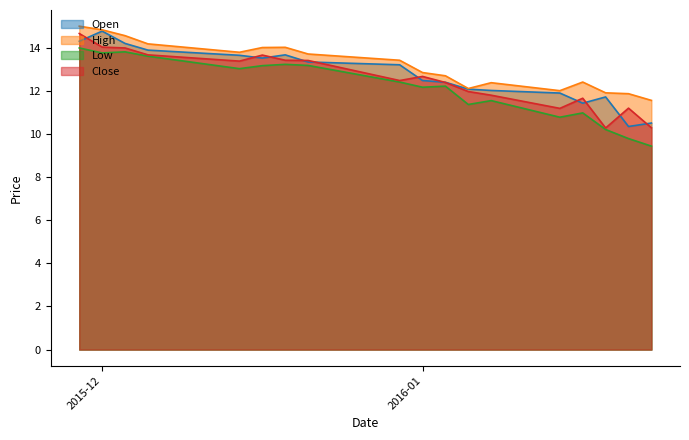

Which series has the largest range (max minus min)?

Low